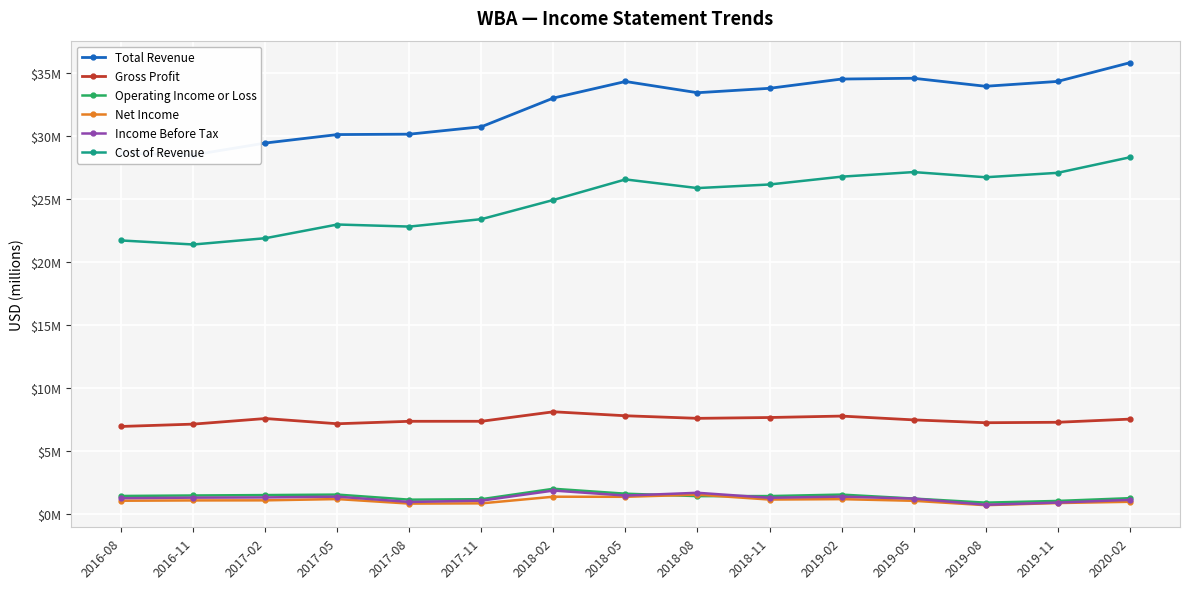

At which category does Gross Profit reach its first local peak?

2017-02